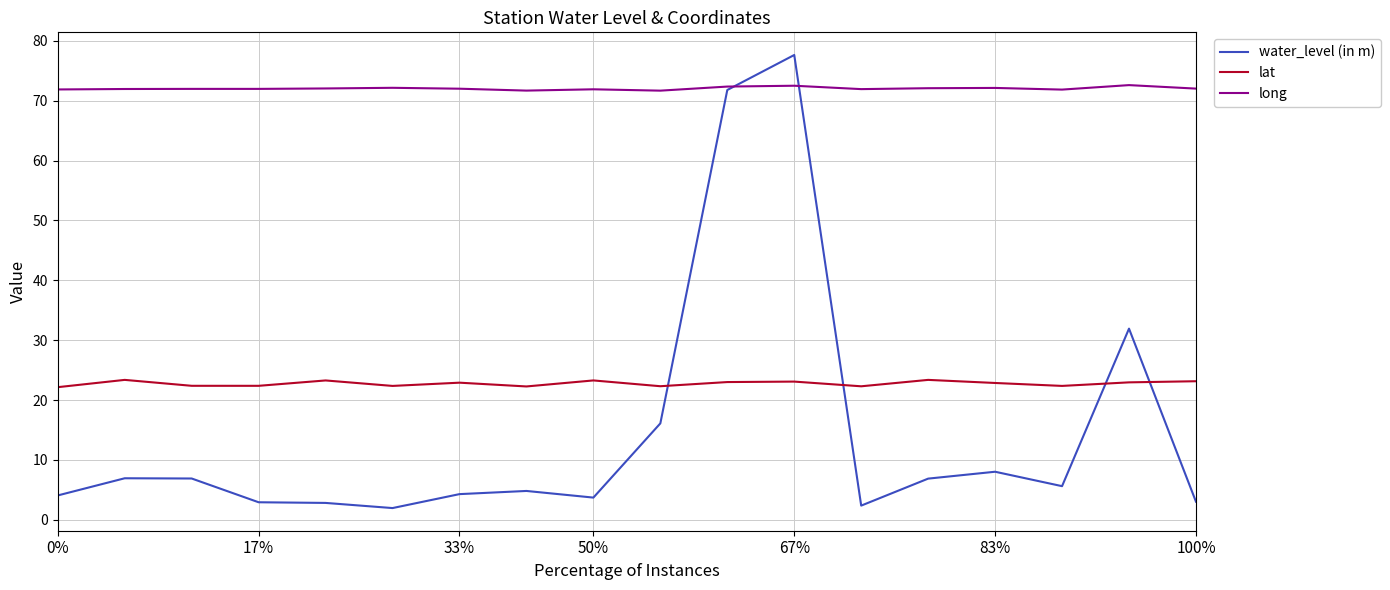

Rank the series by their maximum value, from lowest to highest.

lat, long, water_level (in m)